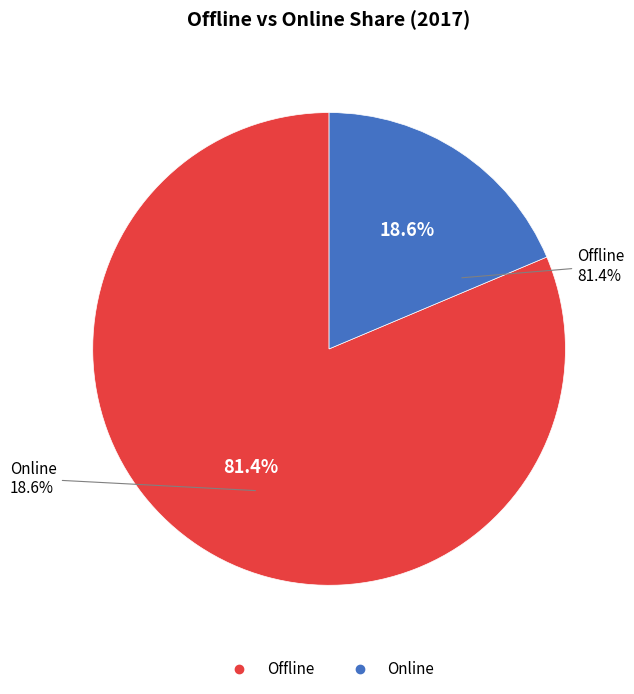

How many slices are in this pie chart?

2